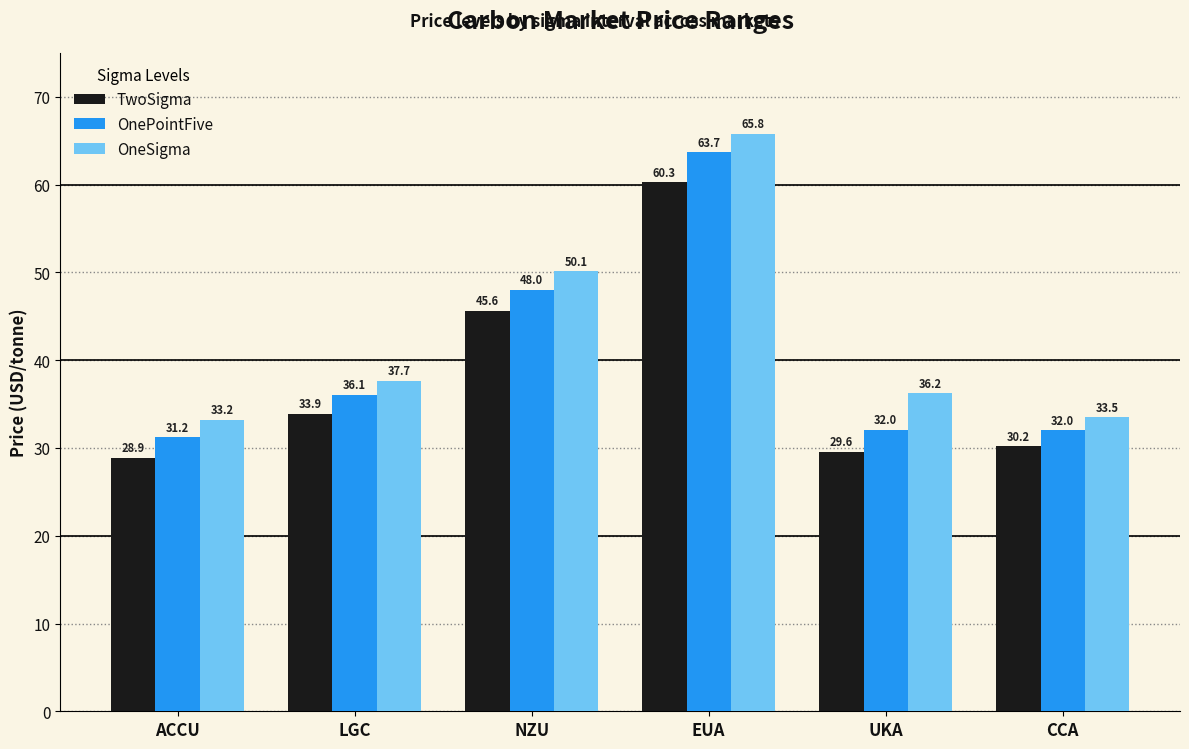

The OneSigma series shows 59.3 at ACCU. True or false?

False